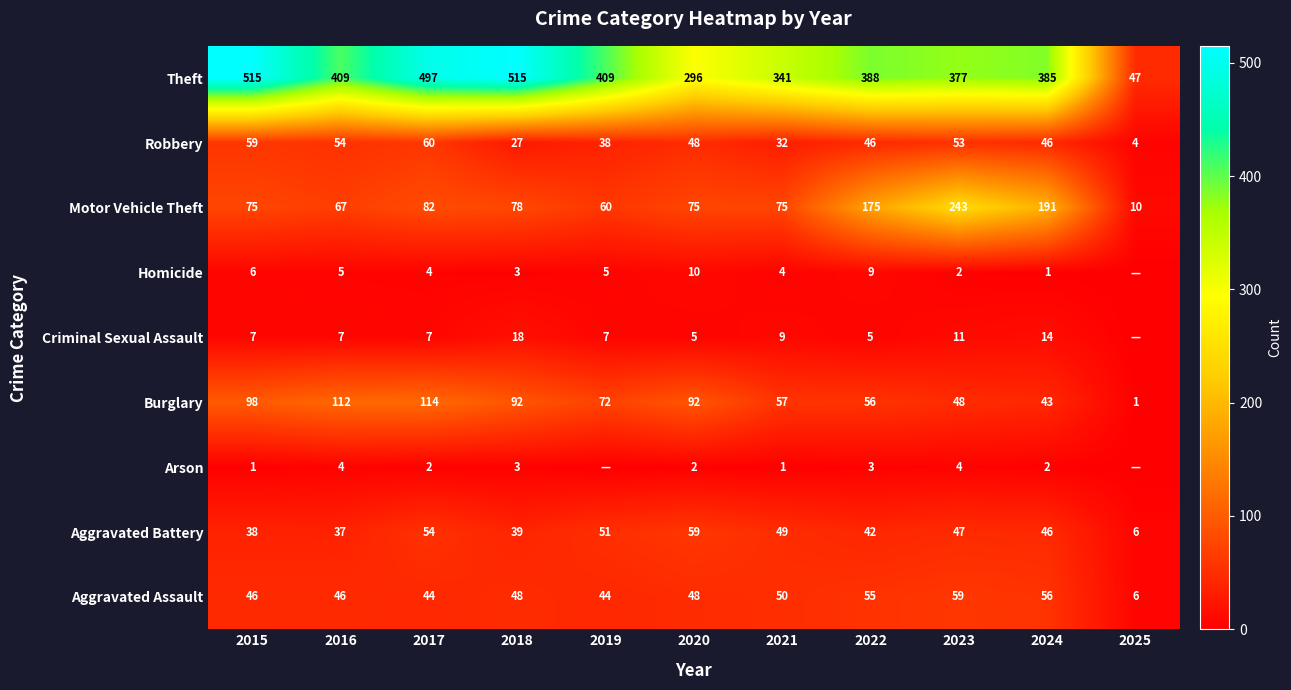

The value of Criminal Sexual Assault at 2019 is 9. True or false?

False